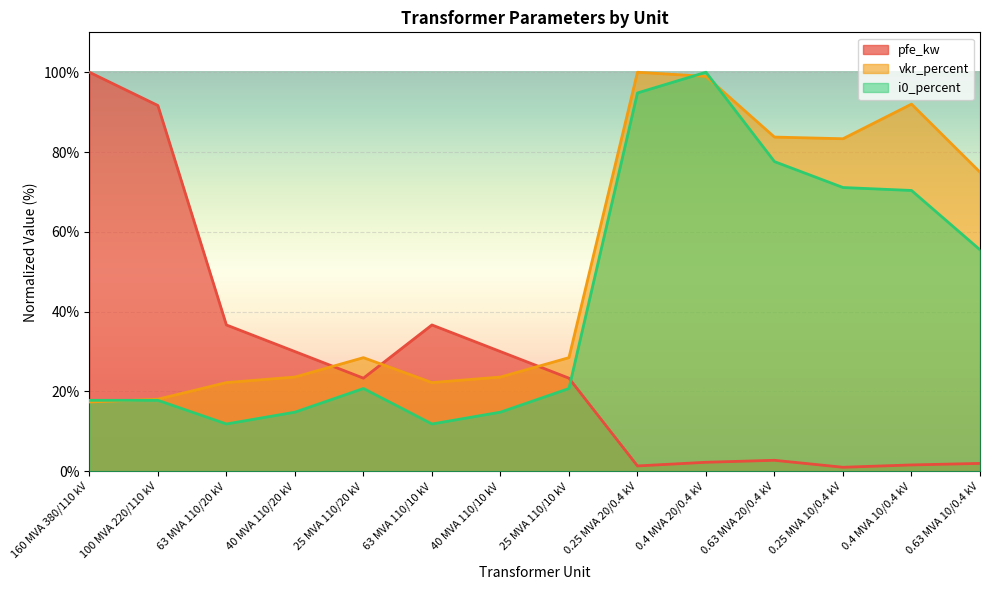

Where do pfe_kw and i0_percent first cross each other?

25 MVA 110/10 kV and 0.25 MVA 20/0.4 kV